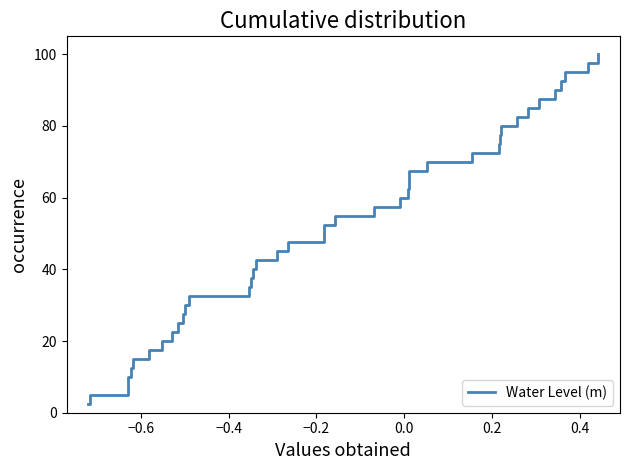

What is the smallest value displayed?

2.5